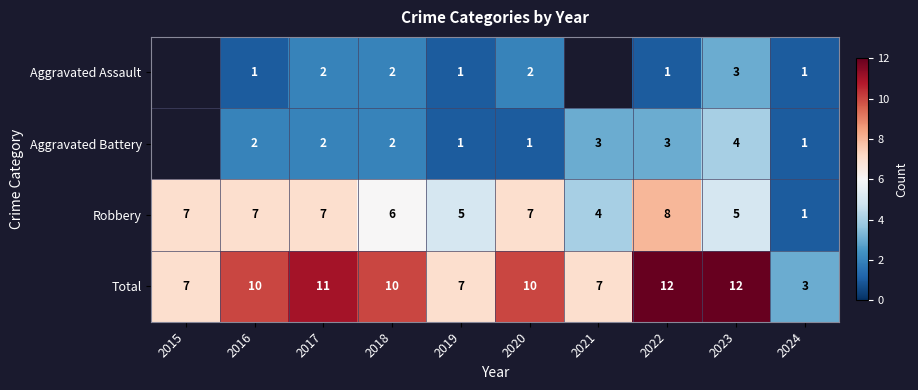

The Aggravated Assault series shows 0.3 at 2024. True or false?

False